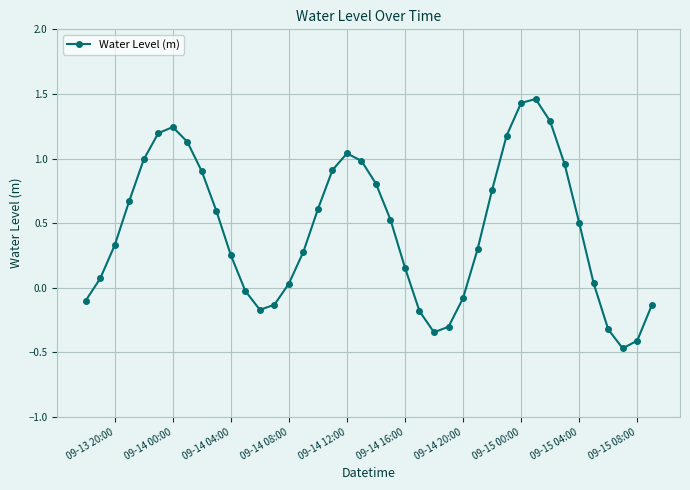

How many interior local valleys (lower than both neighbors) does the data have?

3